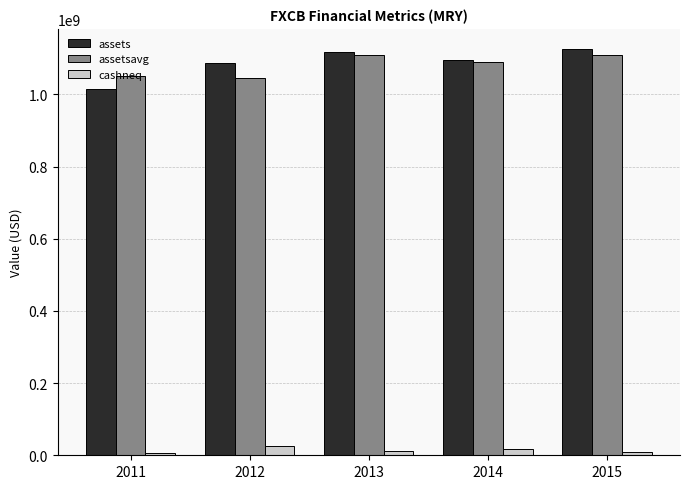

What is the sum of all assets values?

5441045000